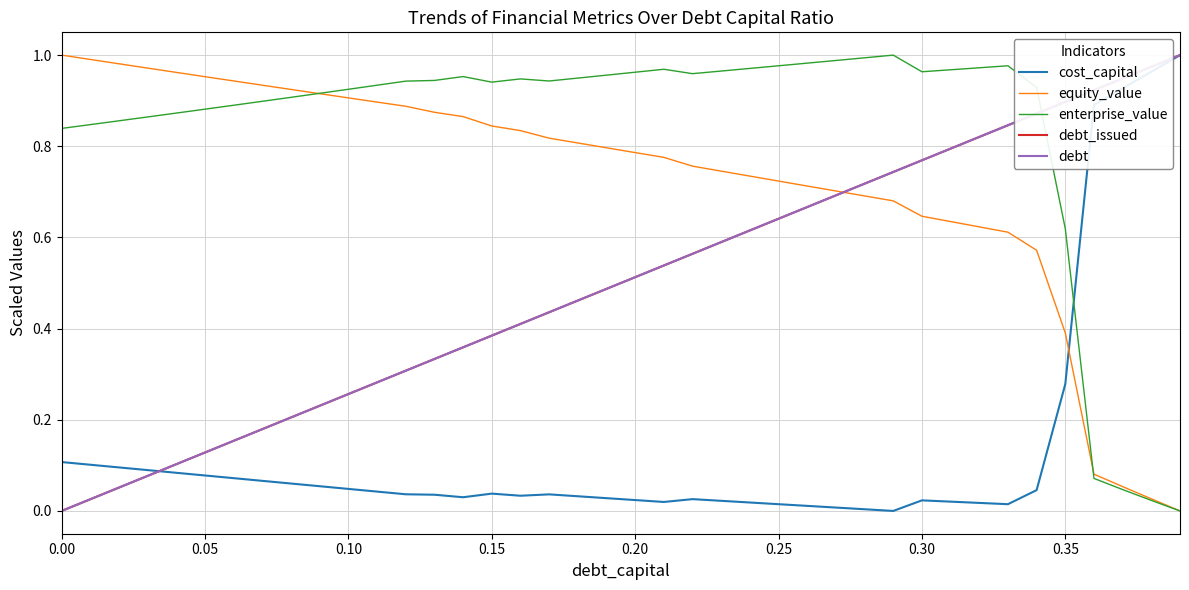

At how many categories does at least one series exceed 0?

40